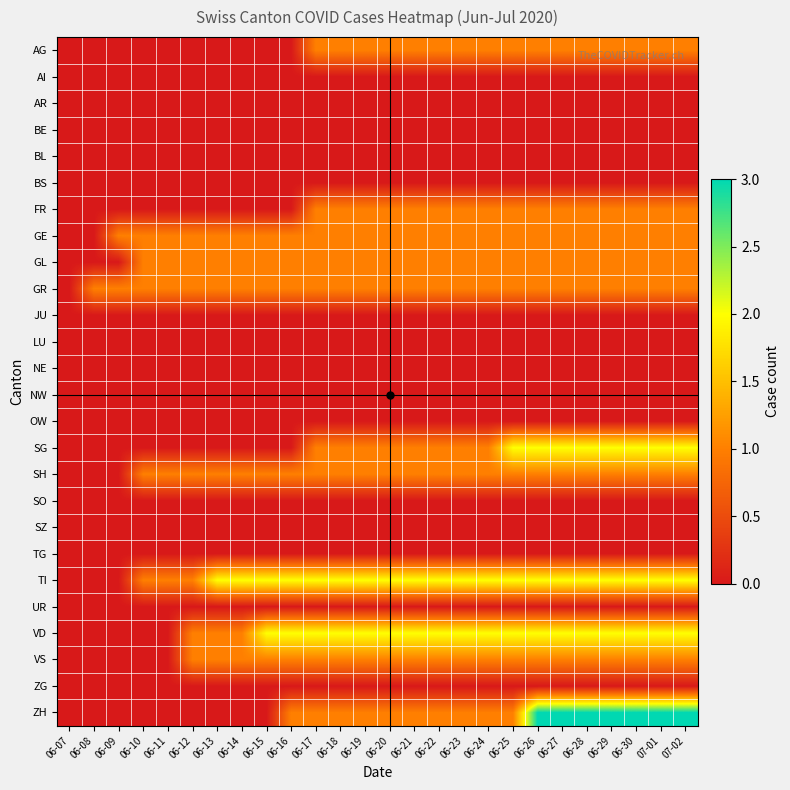

How many data points does each series have?

26